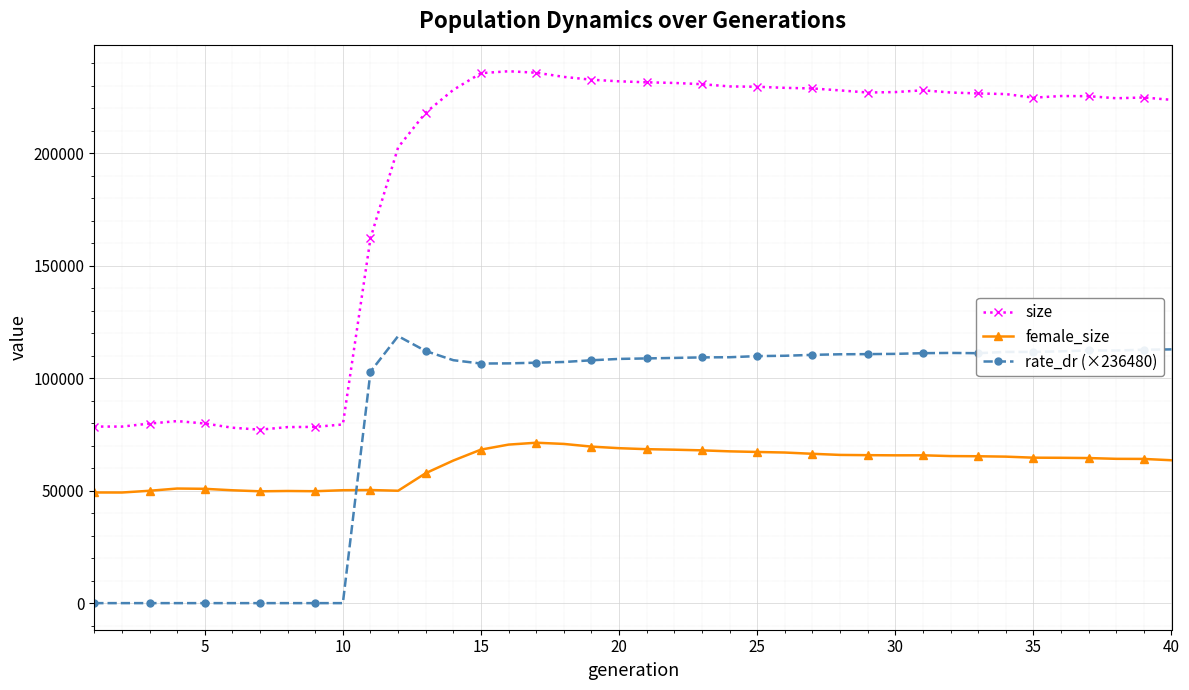

At how many categories does at least one series exceed 151479?

30